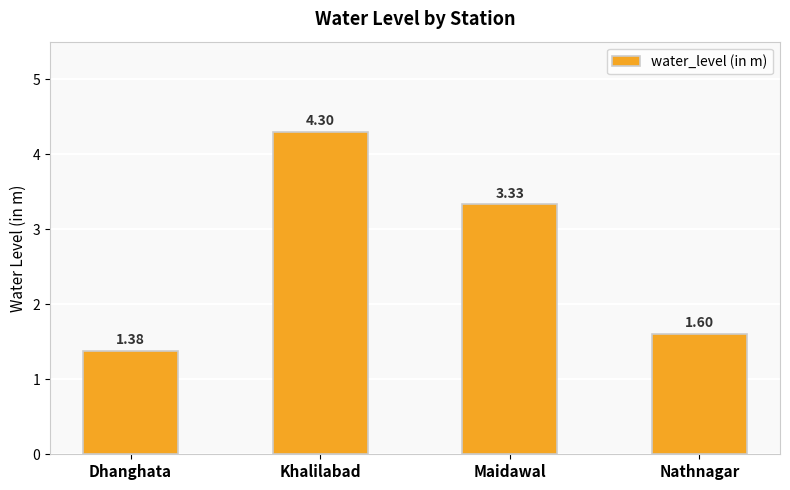

What is the sum of the values at Dhanghata and Khalilabad?

5.7